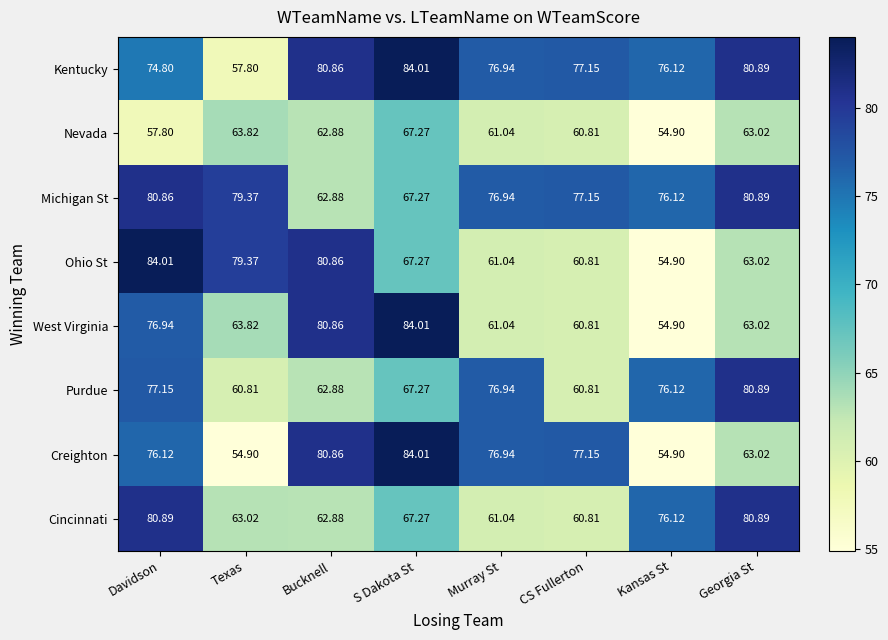

At which label is Creighton closest to 69?

Georgia St